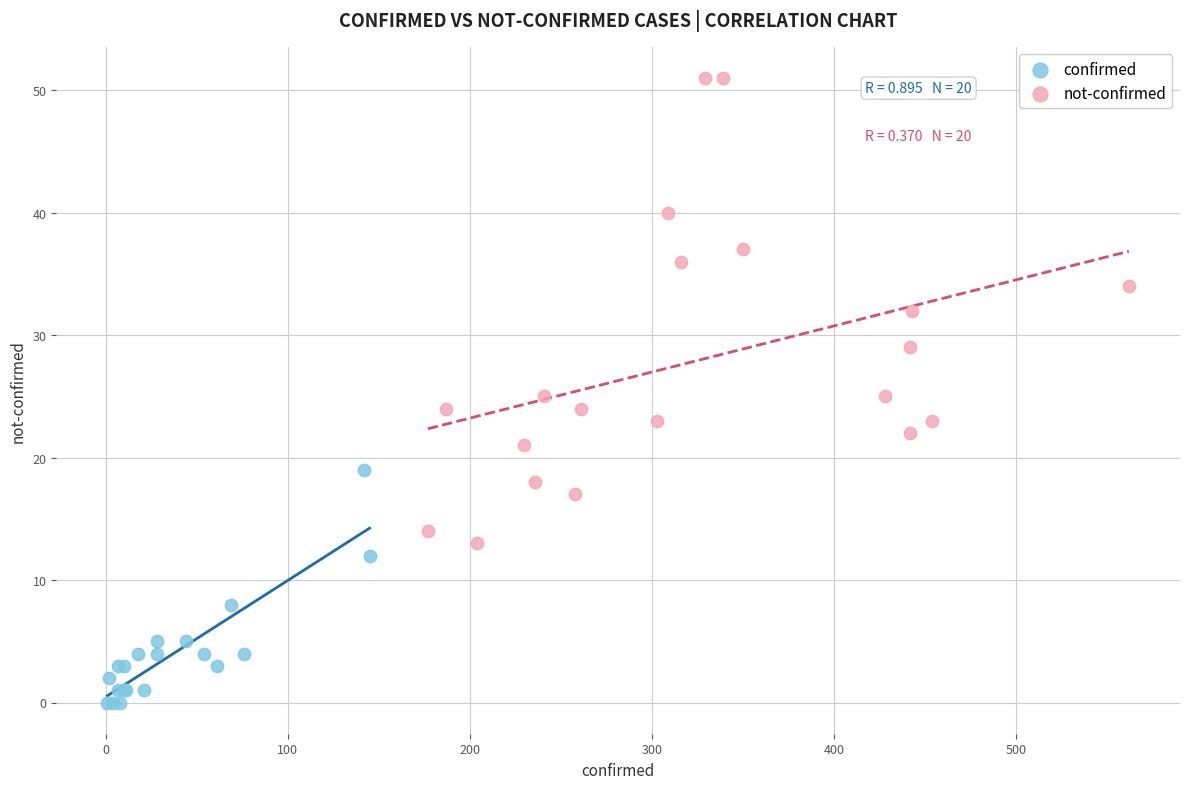

Which series reaches the minimum Y coordinate?

confirmed